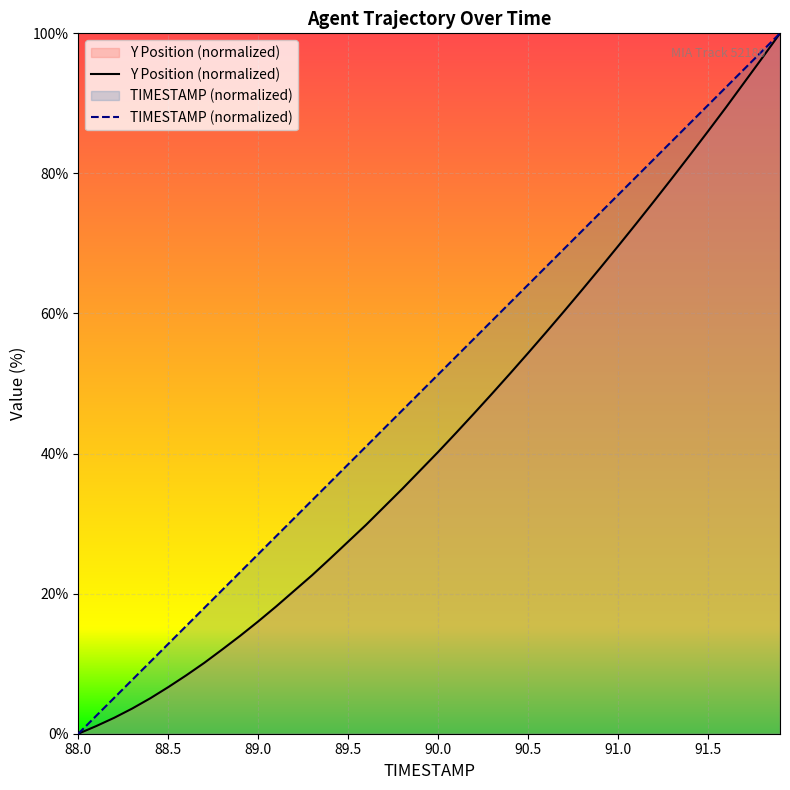

What is the maximum value shown in the chart?

100.0